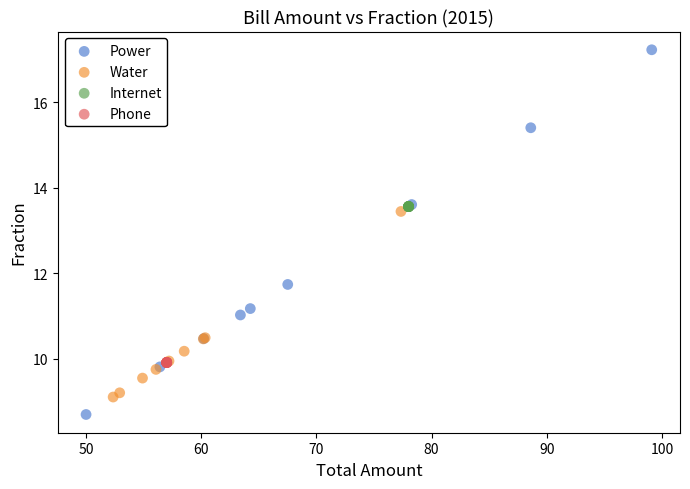

Which series contains the highest Y value?

Power